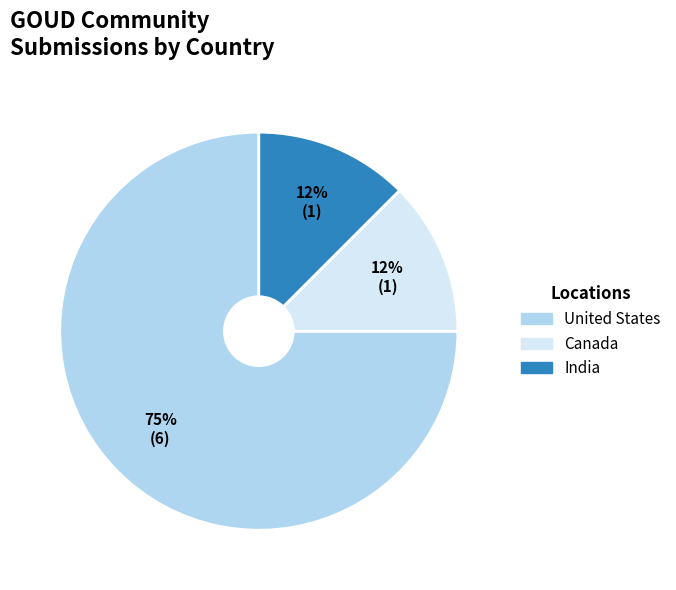

Is there any slice that represents more than half of the pie?

Yes